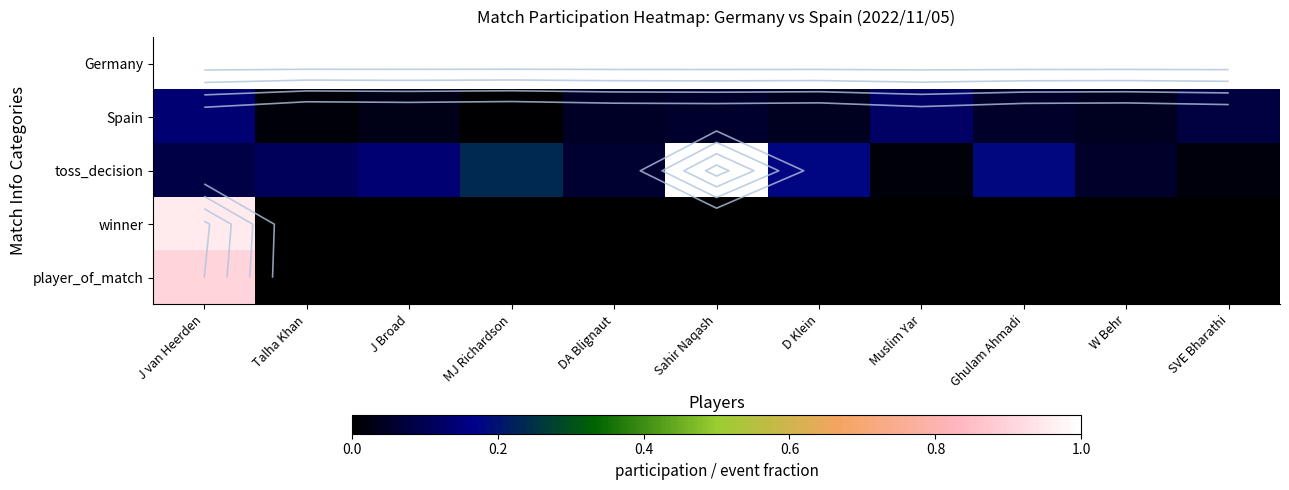

Which series has the largest range (max minus min)?

toss_decision